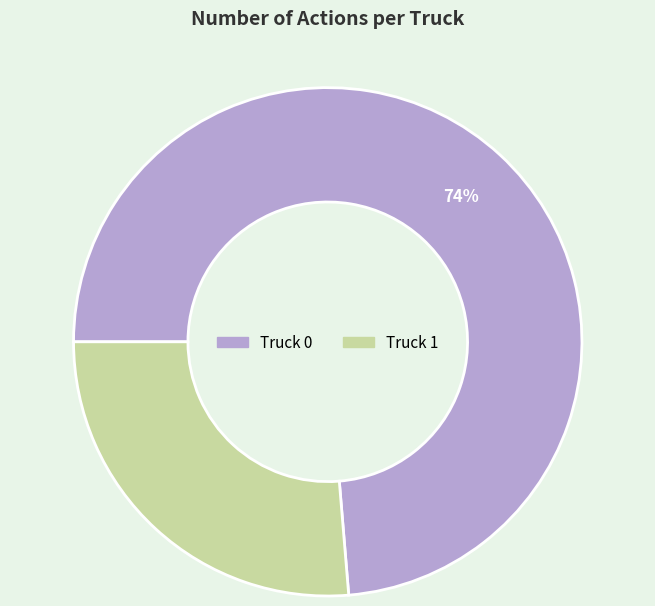

Is the sum of Truck 0 and Truck 1 greater than half?

Yes